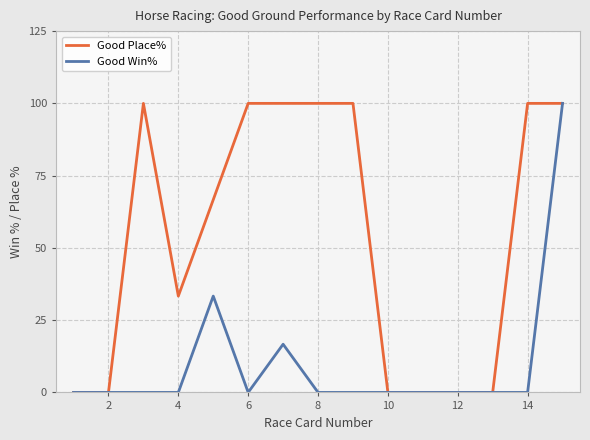

What is the highest value of the Good Place% series?

100.0